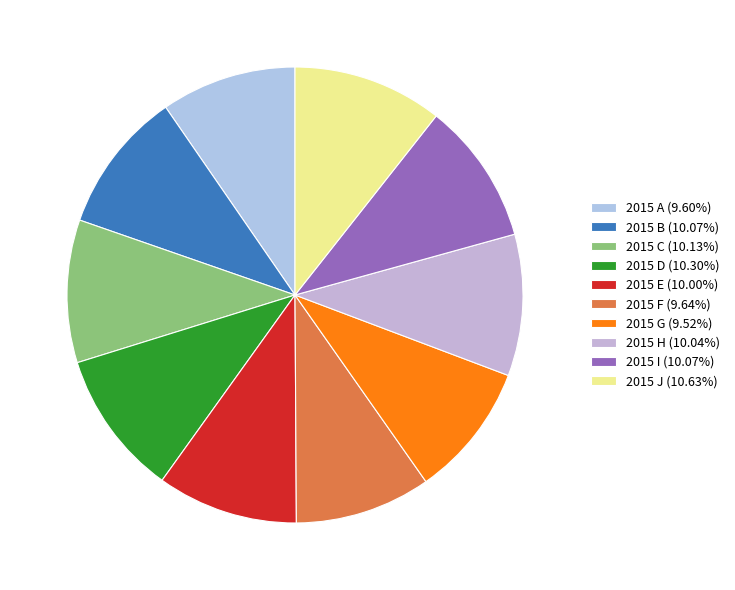

What is the smallest slice in the pie chart?

2015 G